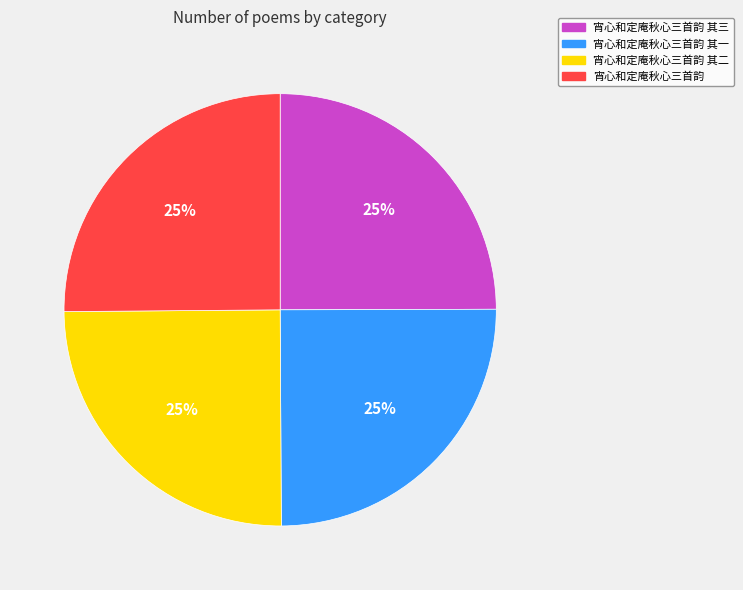

Approximately how many times larger is the value at 宵心和定庵秋心三首韵 compared to 宵心和定庵秋心三首韵 其二?

1.0